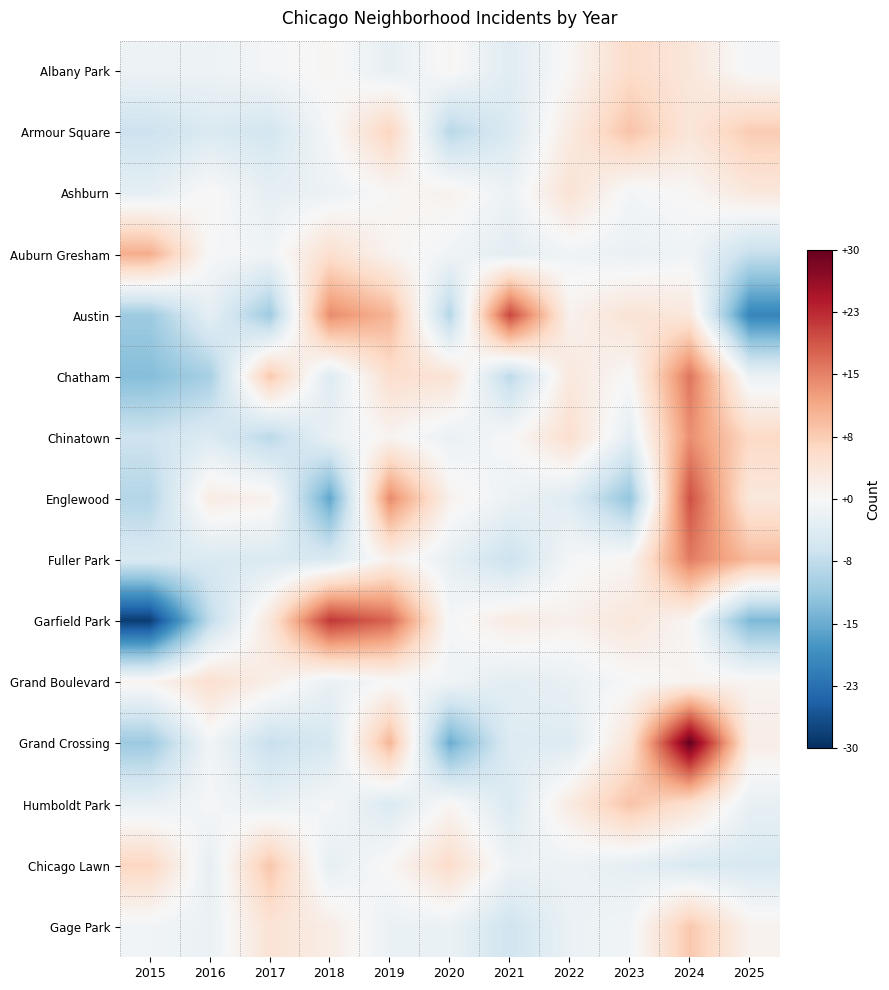

At which category does the chart reach its peak across all series?

2024